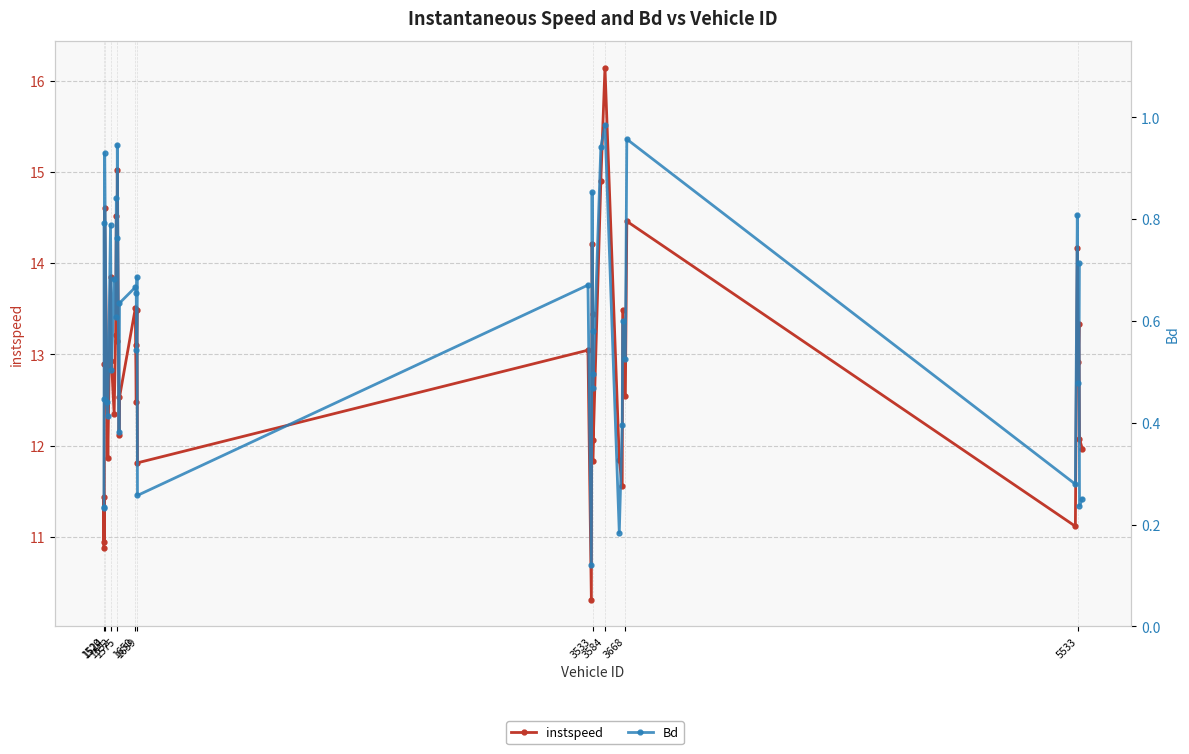

At which label is instspeed closest to 13?

1659